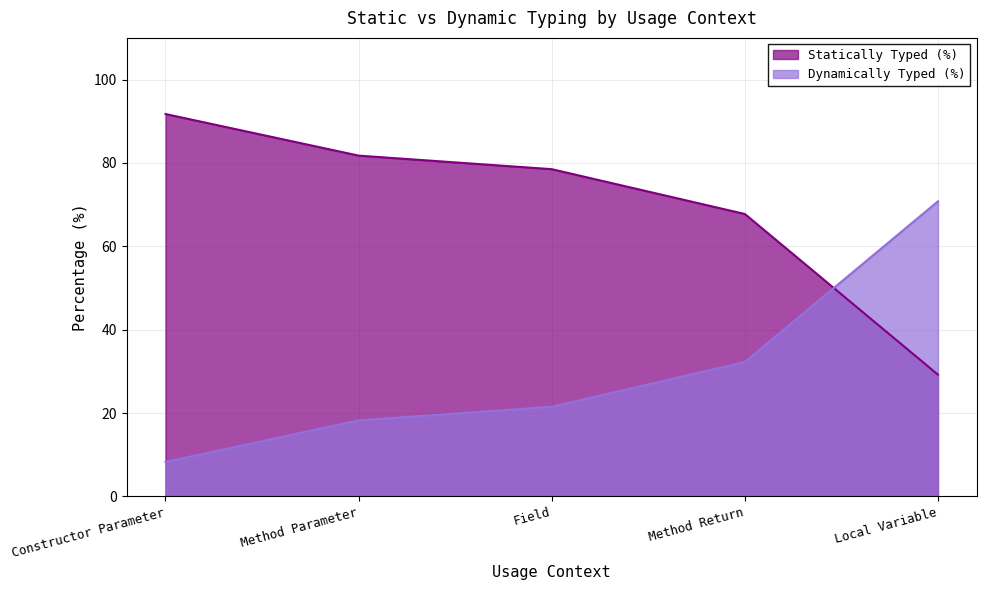

What is the label of the 2nd point from the left?

Method Parameter